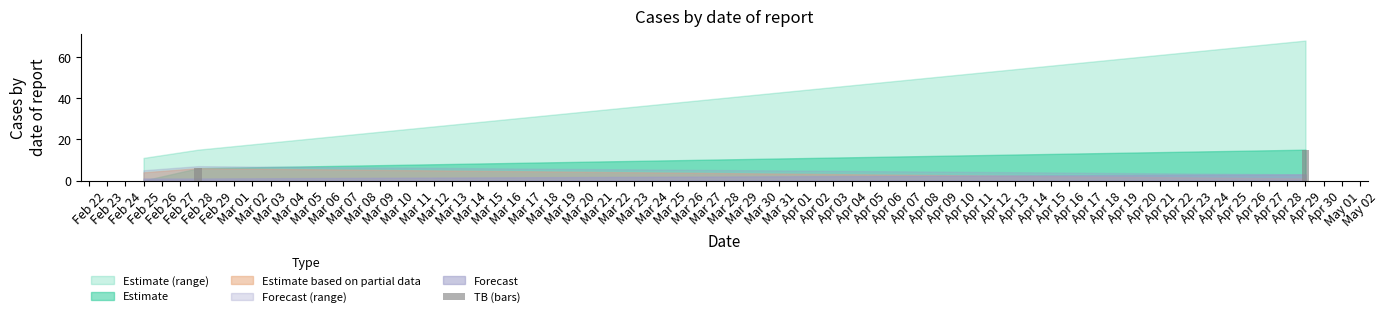

What is the maximum value shown in the chart?

15